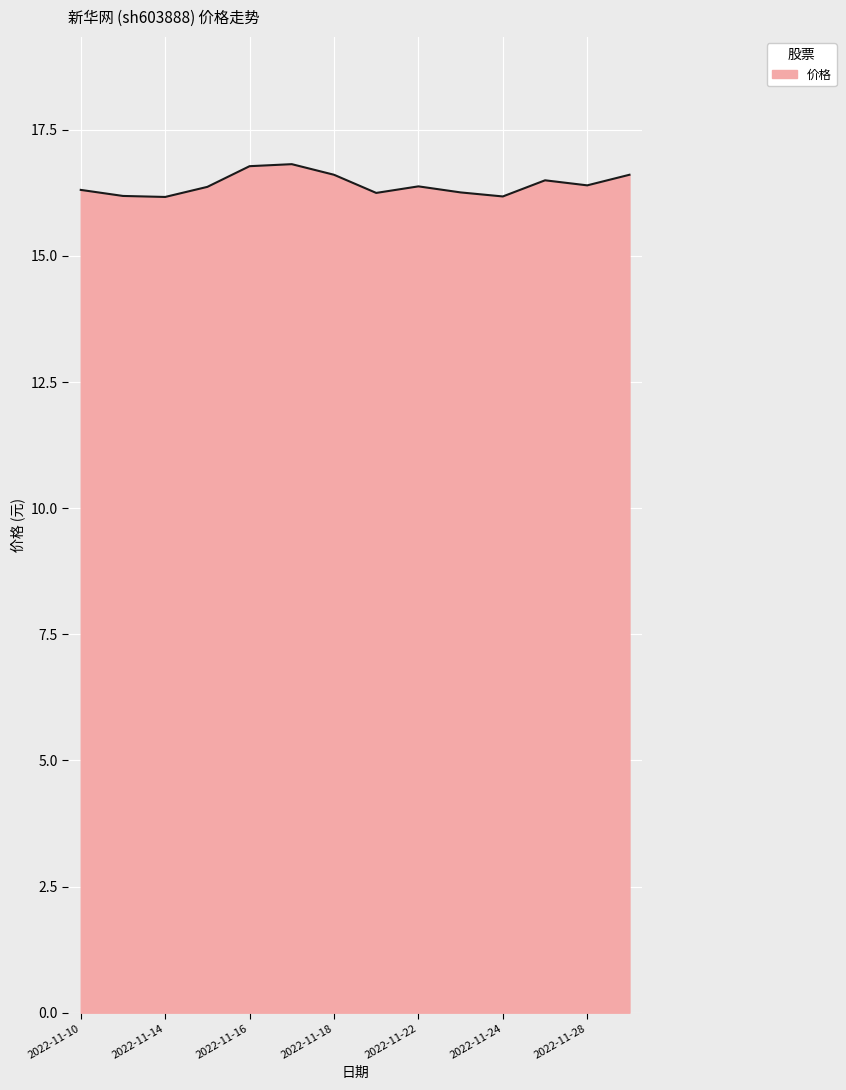

What is the maximum value shown in the chart?

16.8